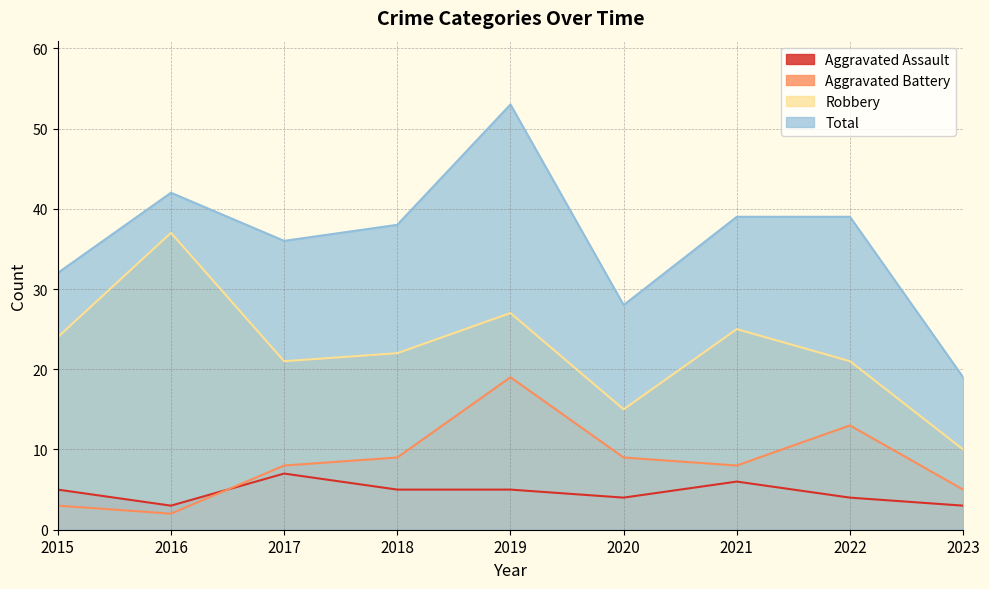

List the series in order of their peak value, highest first.

Total, Robbery, Aggravated Battery, Aggravated Assault